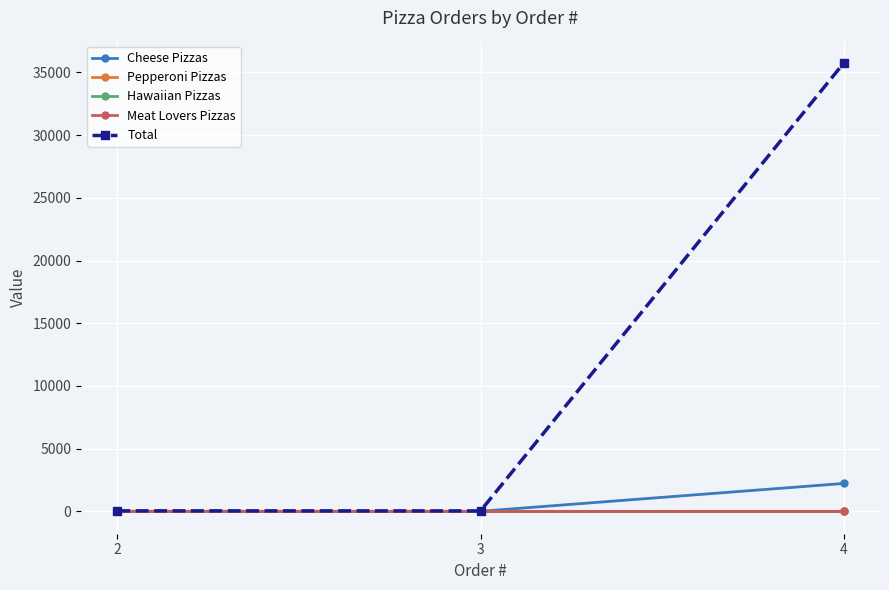

Reading left to right, what are all the values shown in this chart?

Cheese Pizzas: 2=0.0	3=2.0	4=2222.0
Pepperoni Pizzas: 2=2.0	3=0.0	4=0.0
Hawaiian Pizzas: 2=0.0	3=0.0	4=0.0
Meat Lovers Pizzas: 2=0.0	3=0.0	4=0.0
Total: 2=36.5	3=32.2	4=35746.4